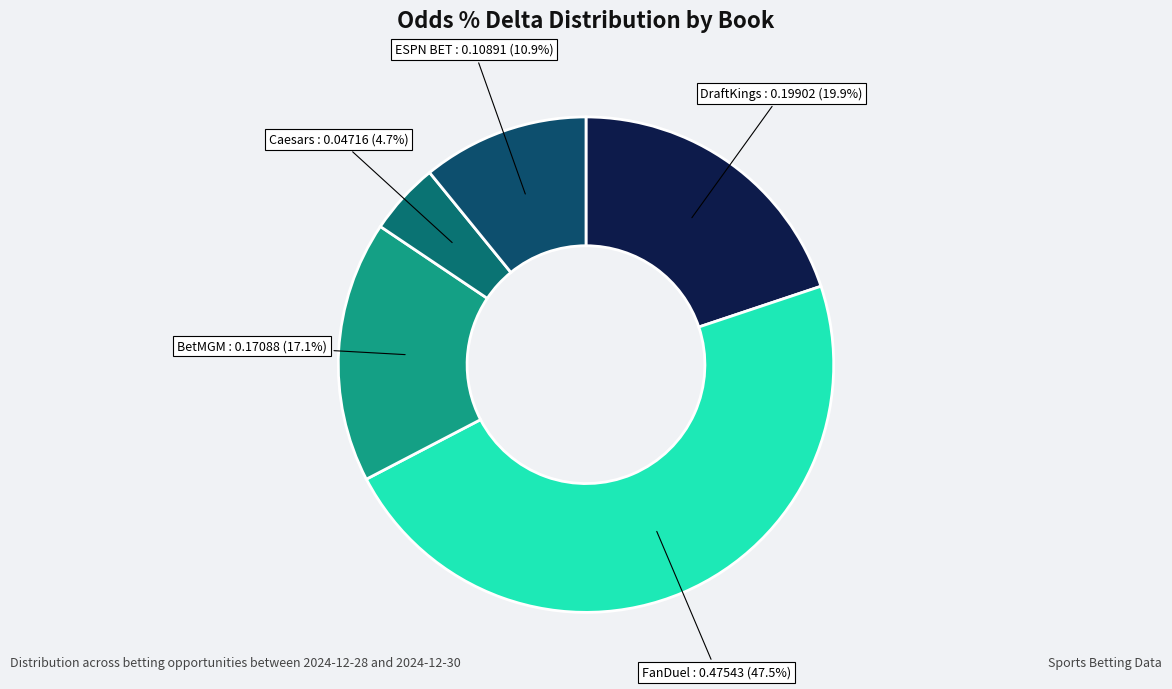

What is the largest slice in the pie chart?

FanDuel